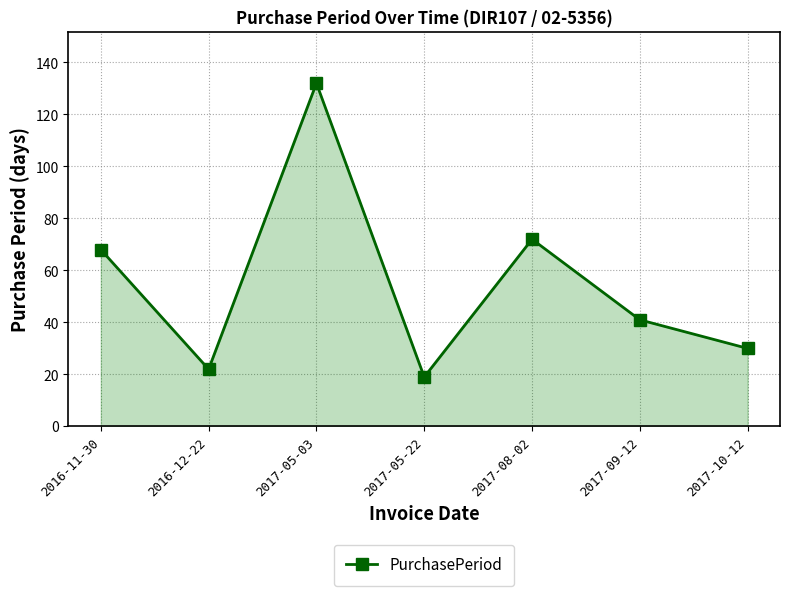

What is the ratio of the value at 2017-05-03 to the value at 2016-12-22?

6.0